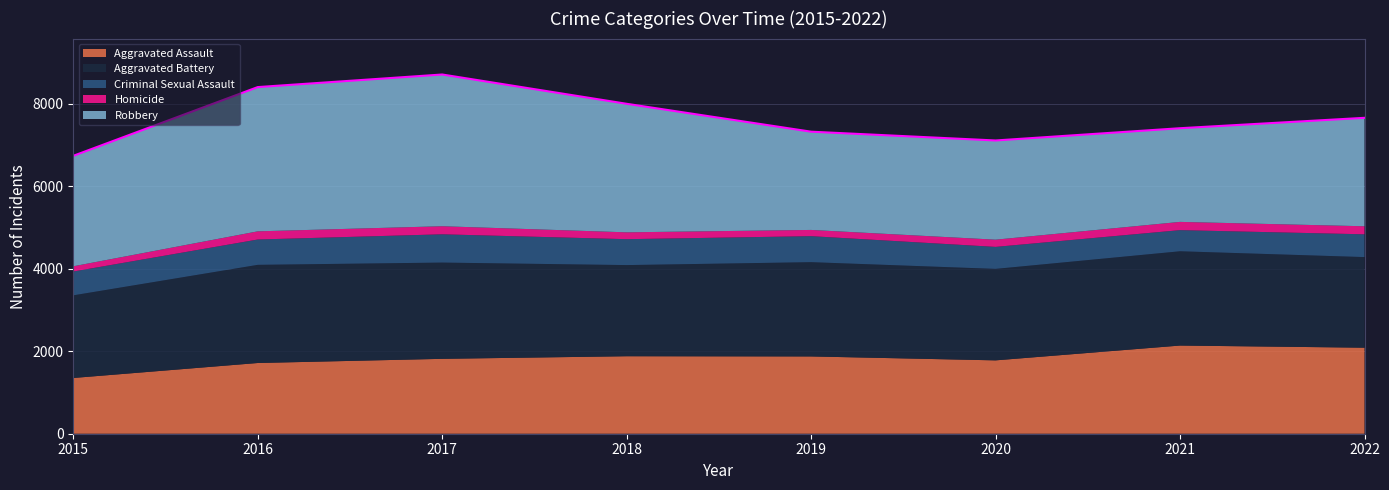

What is the value of the Criminal Sexual Assault point at the 4th from the left?

628